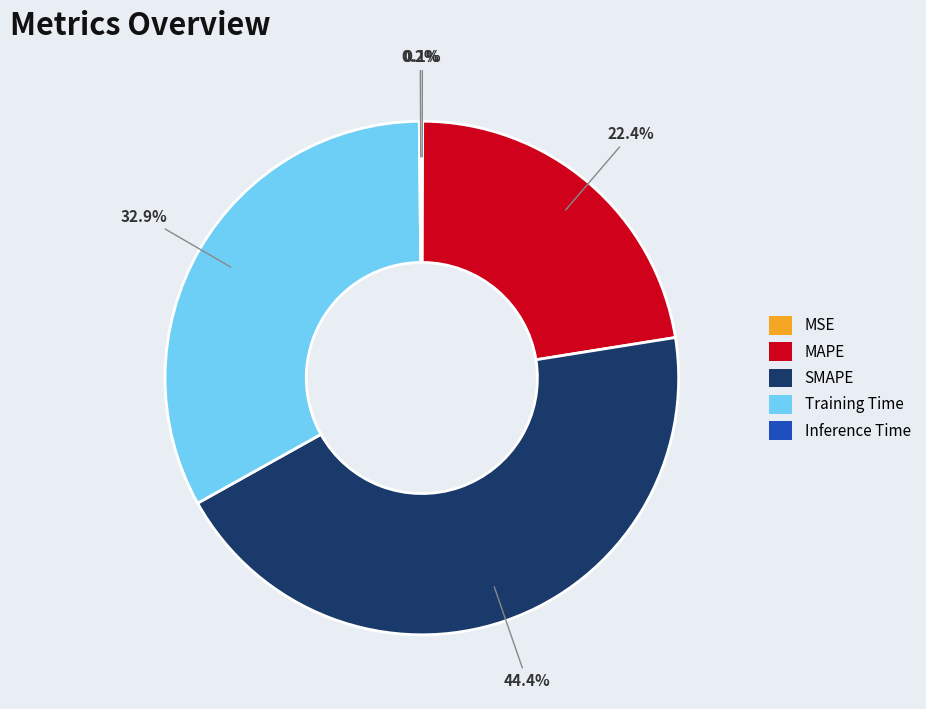

Which slice is the largest?

SMAPE